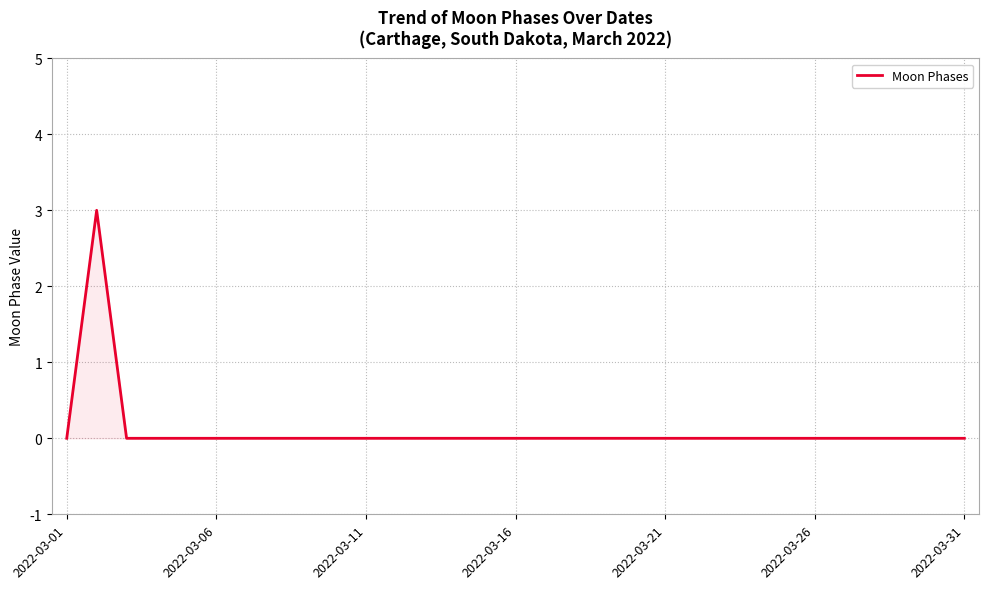

True or false: Moon Phases has a value of 0 at 2022-03-21.

True